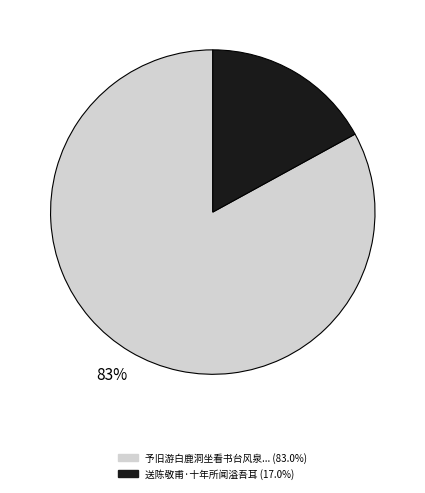

Is there a majority slice in this chart?

Yes